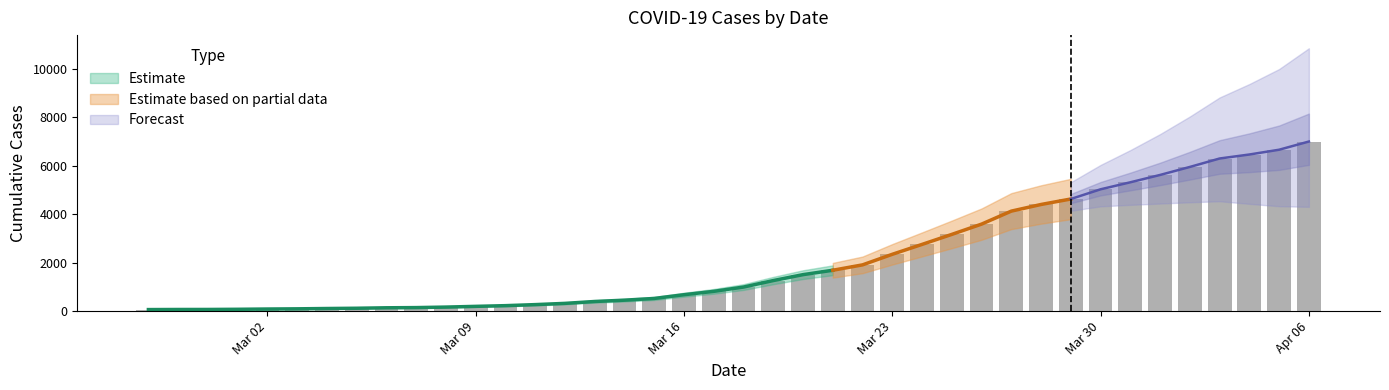

What is the label of the 13th bar from the right?

2020-03-25